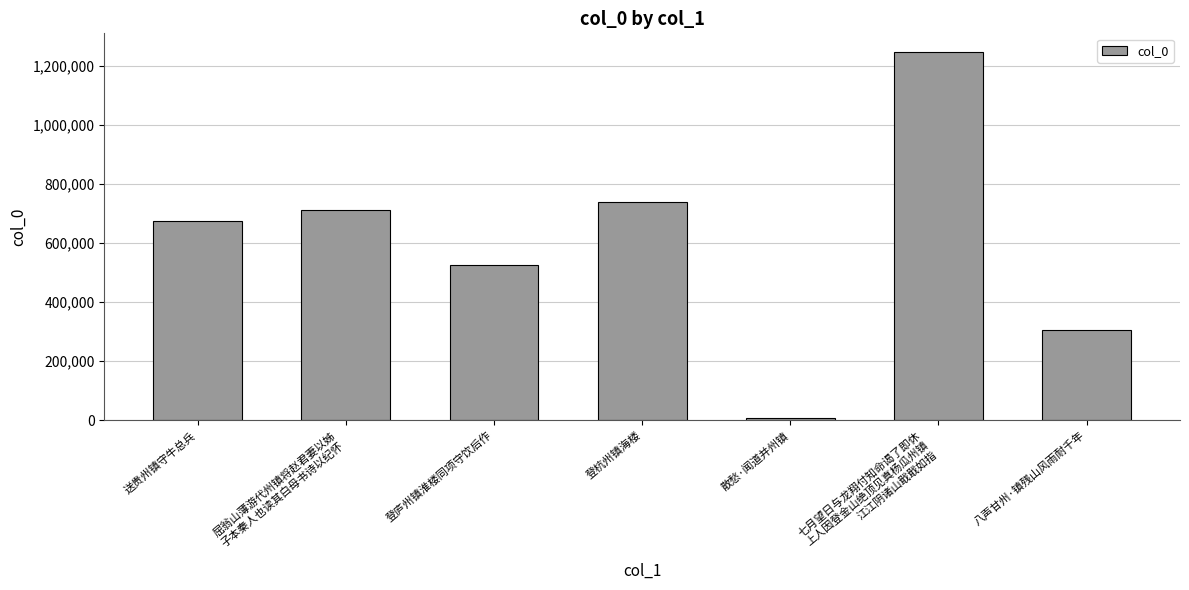

Are the bars horizontal?

No